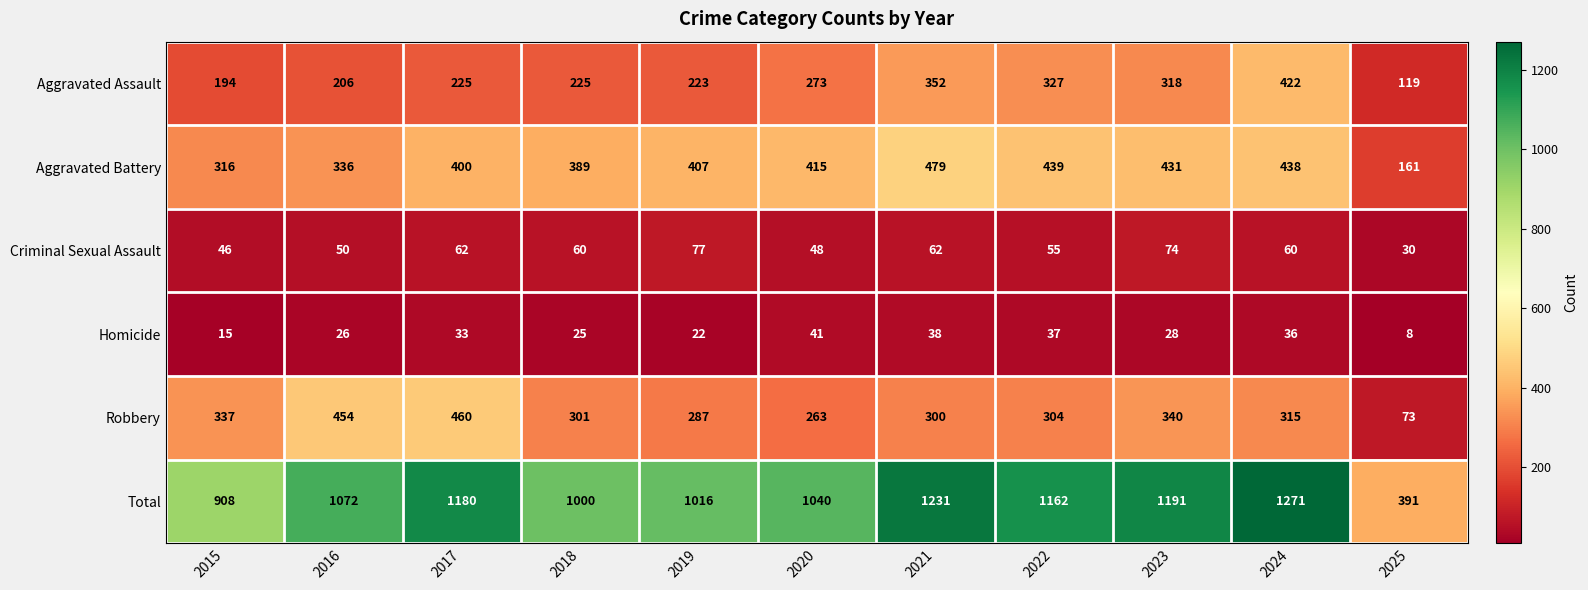

What is the difference between the highest and lowest values at 2020?

999